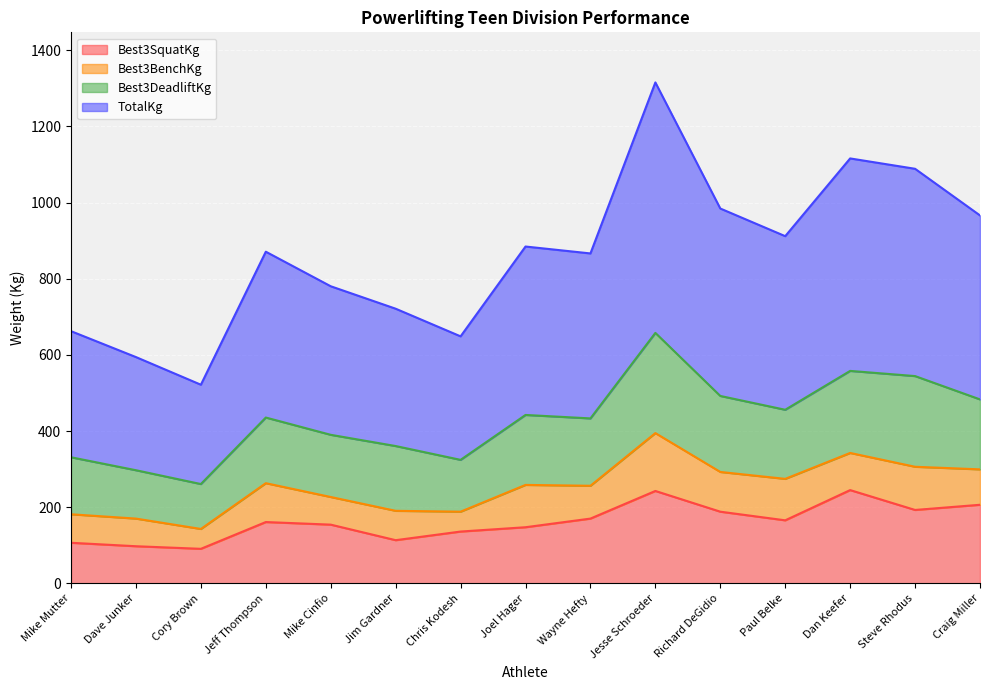

Which category has the lowest value across all series?

Cory Brown